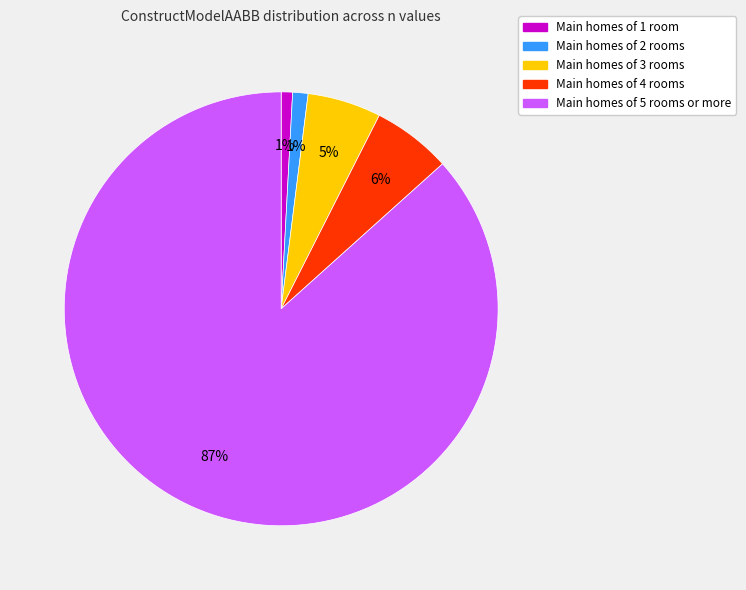

Is there any slice that represents more than half of the pie?

Yes